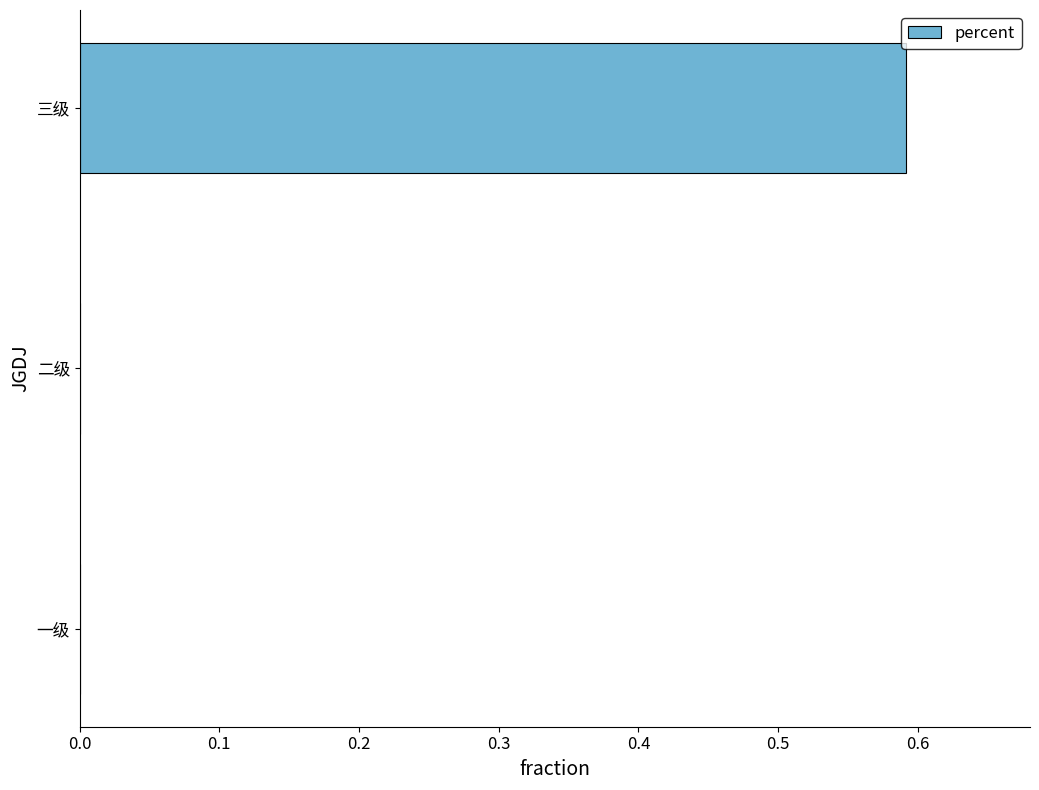

True or false: the data shows 0.0 at 二级.

True